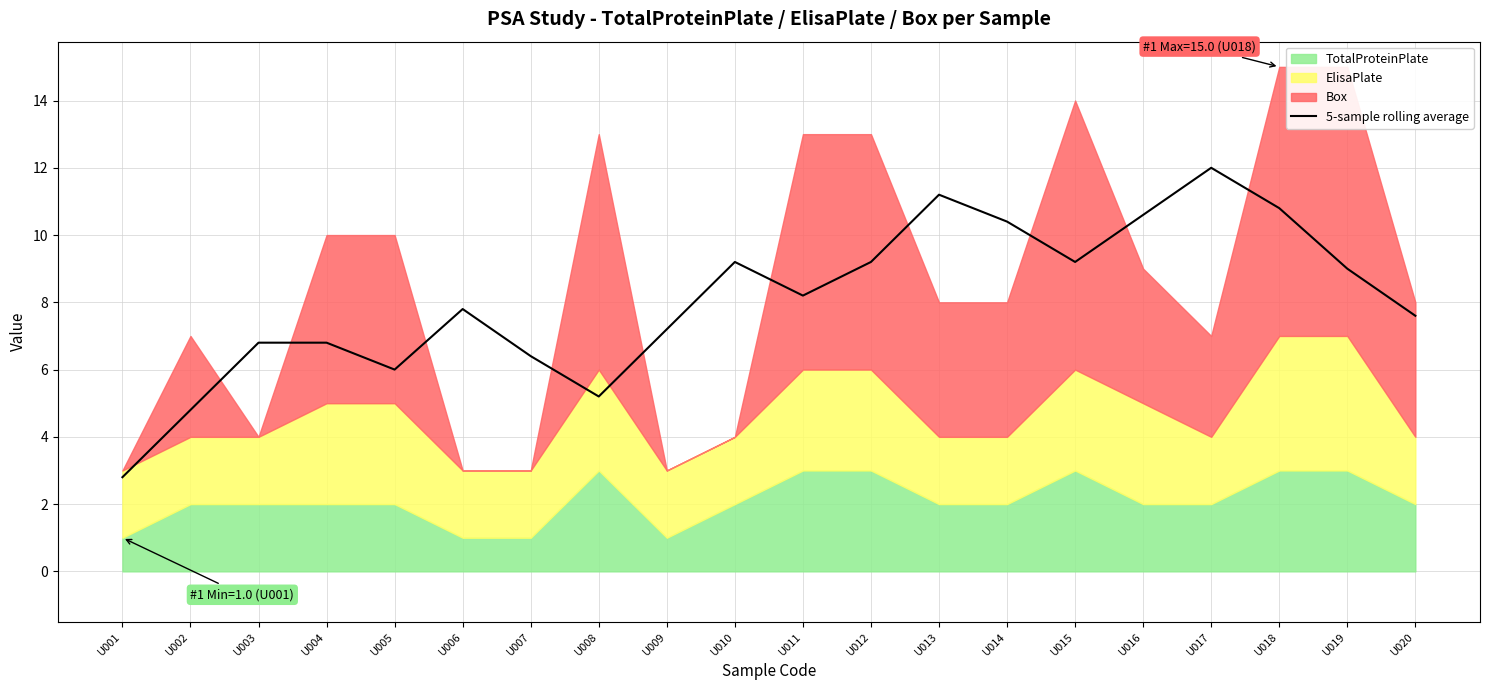

Which category has the lowest value in the 5-sample rolling average series?

U001